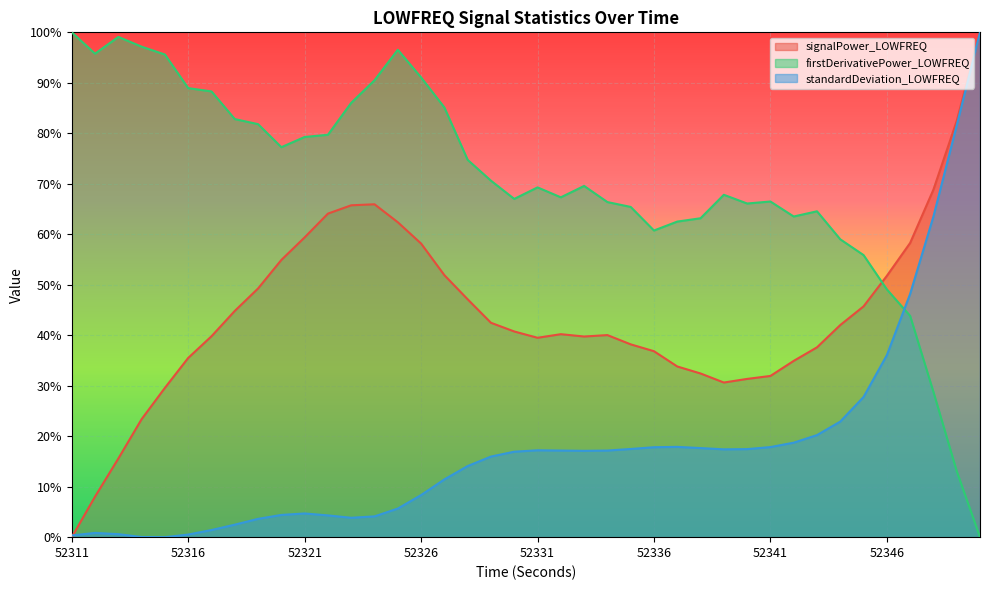

What is the highest value of the standardDeviation_LOWFREQ series?

100.0